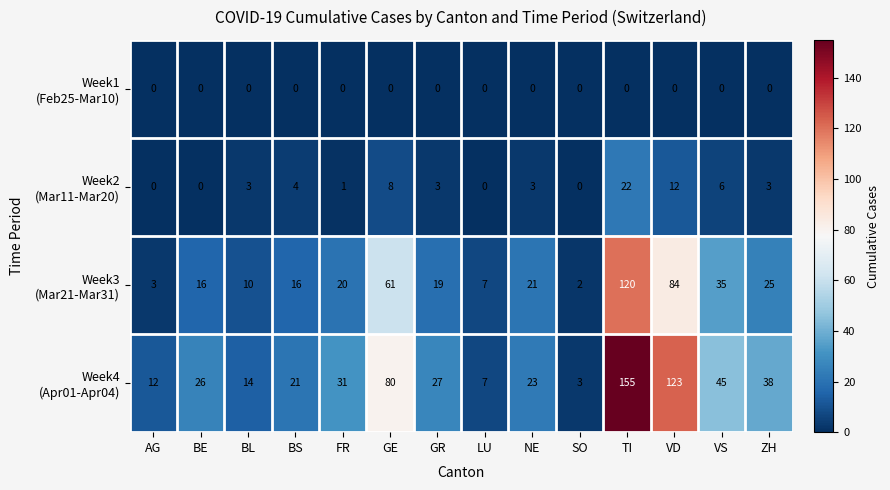

What is the difference between the highest and lowest values at FR?

31